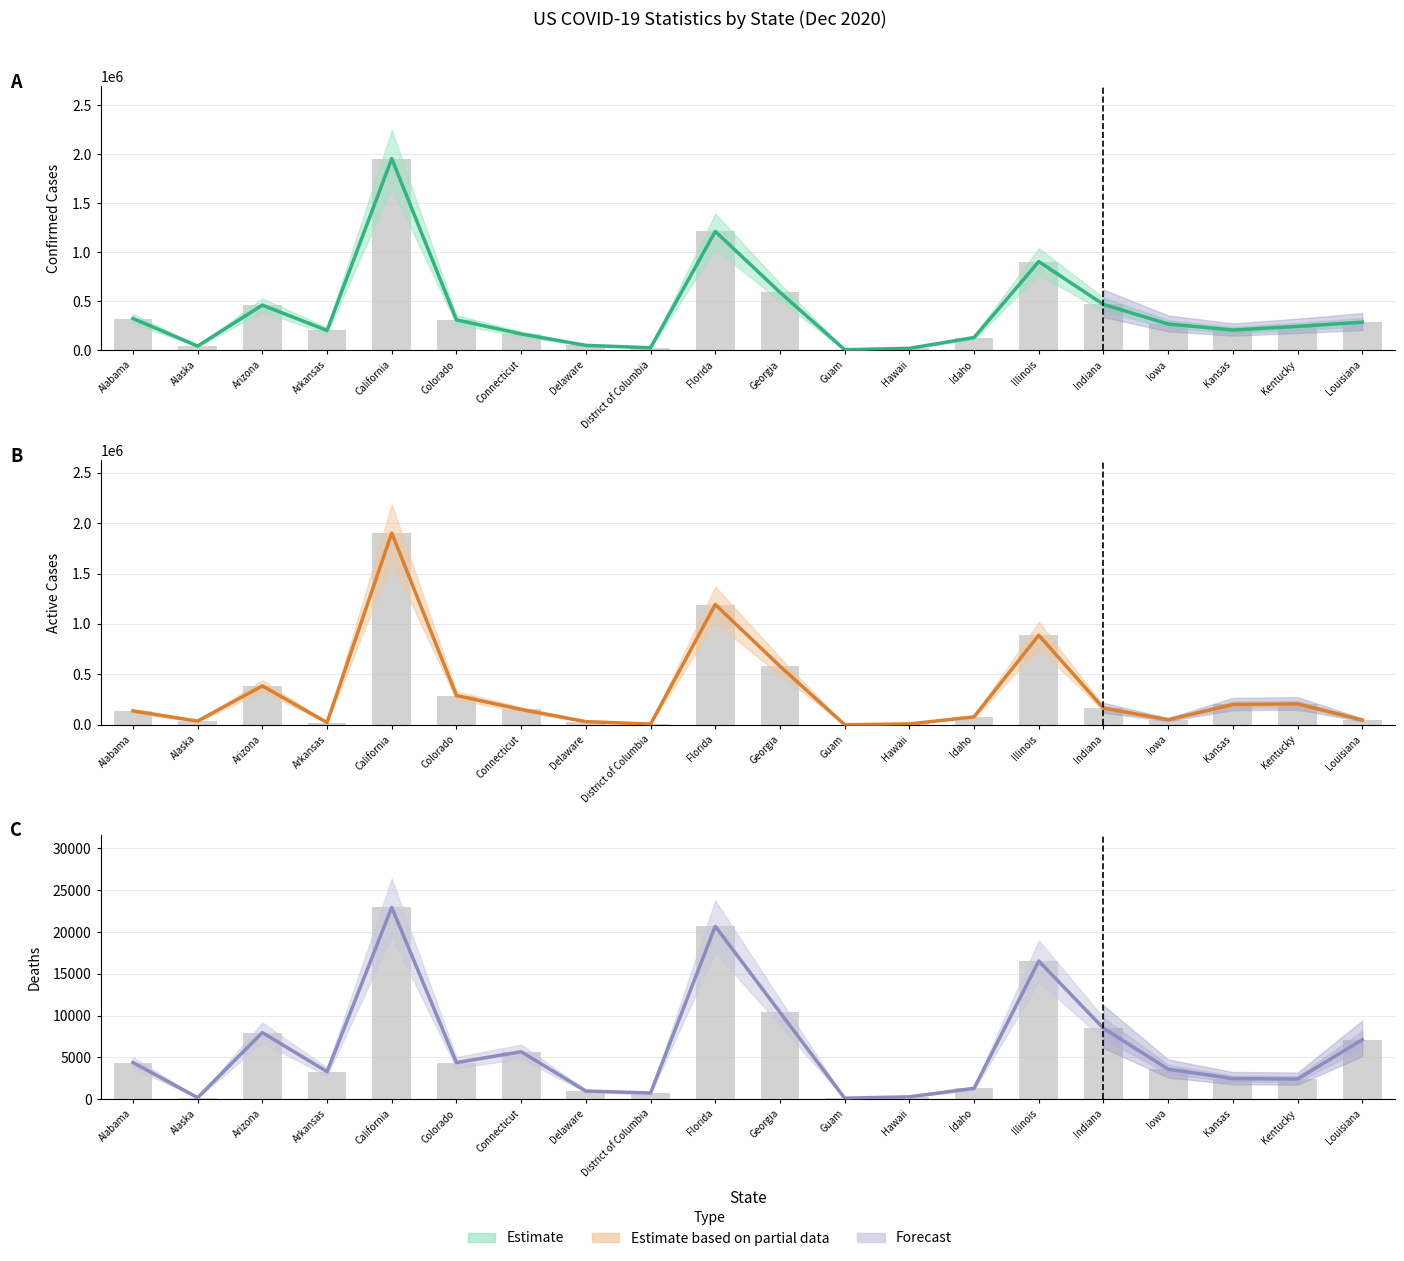

What is the label of the 20th bar from the right?

Alabama